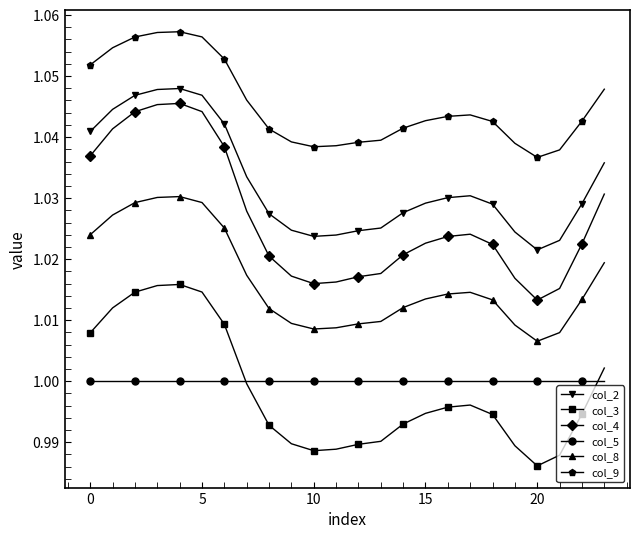

Which series has the largest total across all categories?

col_9